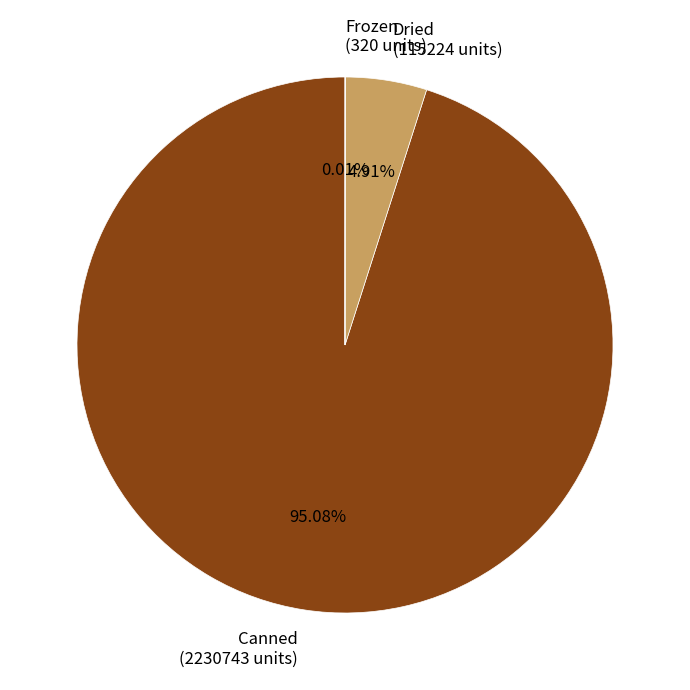

Does Canned account for over 50% of the chart?

Yes